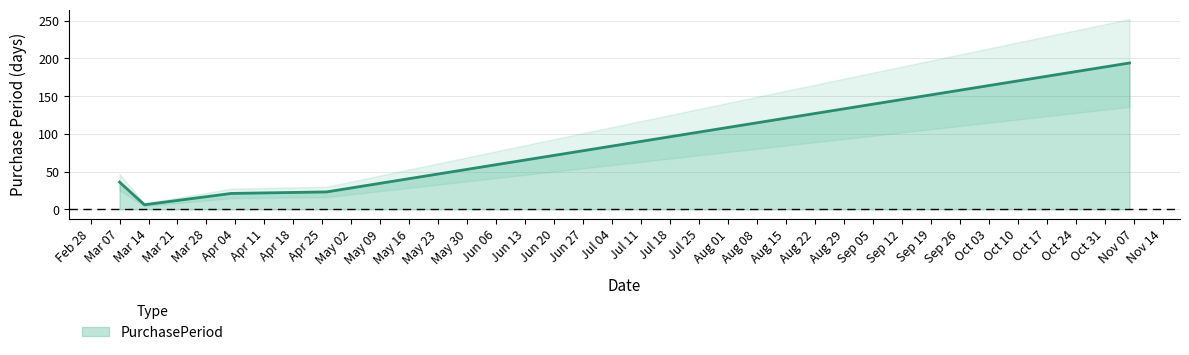

Where does the data first go above 23?

Mar 07